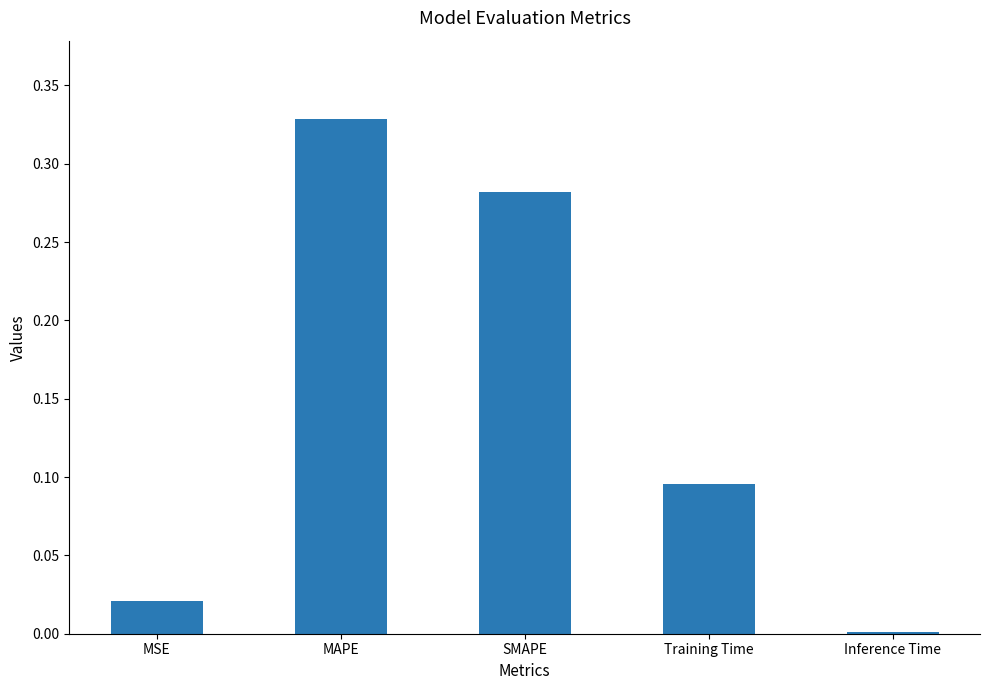

List the labels in order of value, smallest first.

Inference Time, MSE, Training Time, SMAPE, MAPE